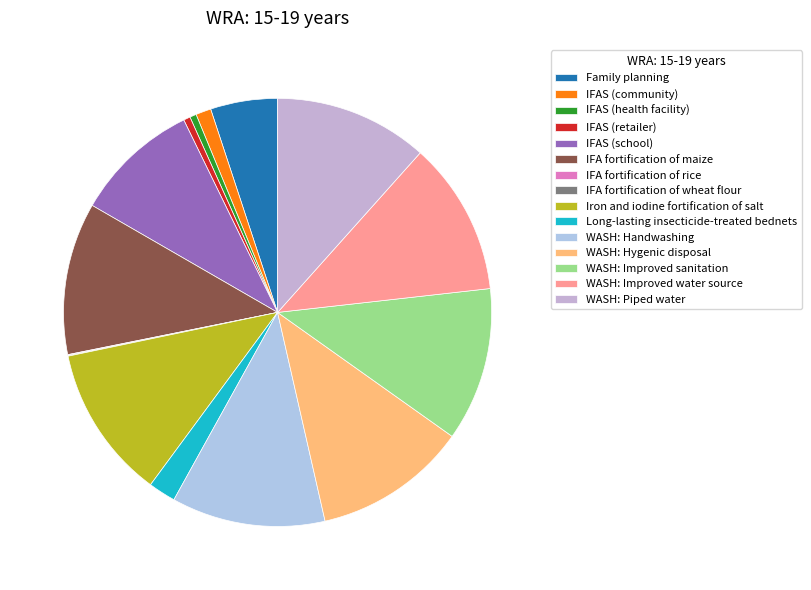

Is there a majority slice in this chart?

No